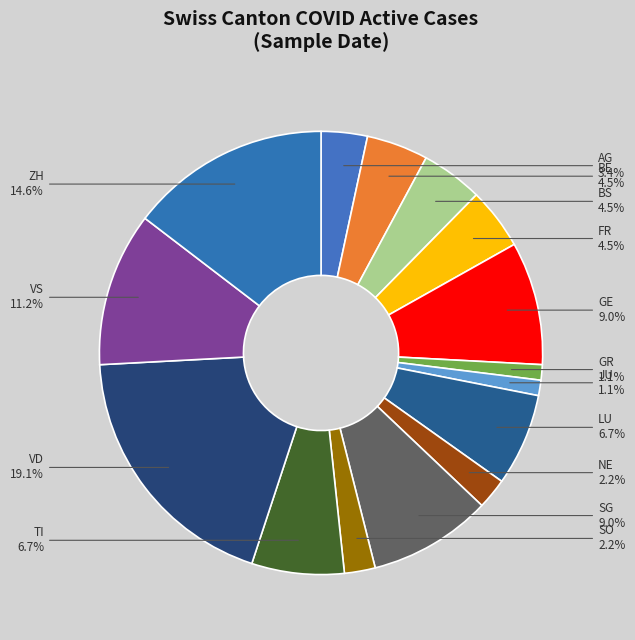

Which category has the biggest portion of the pie?

VD